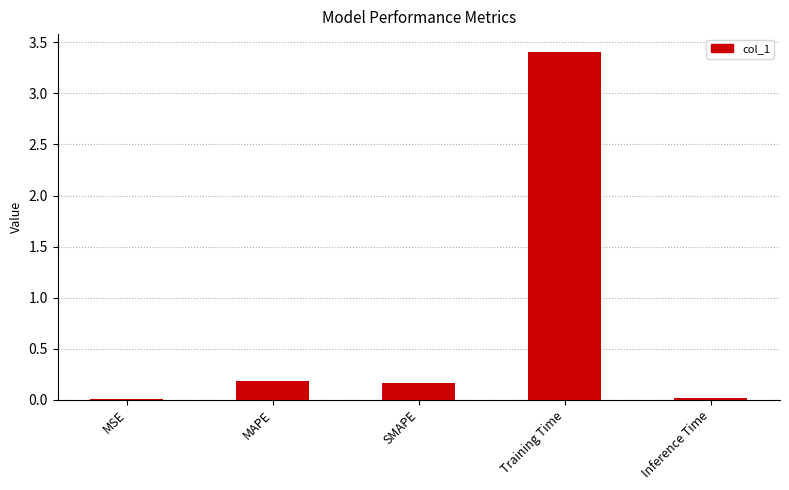

What is the change in value from MSE to MAPE?

+0.2